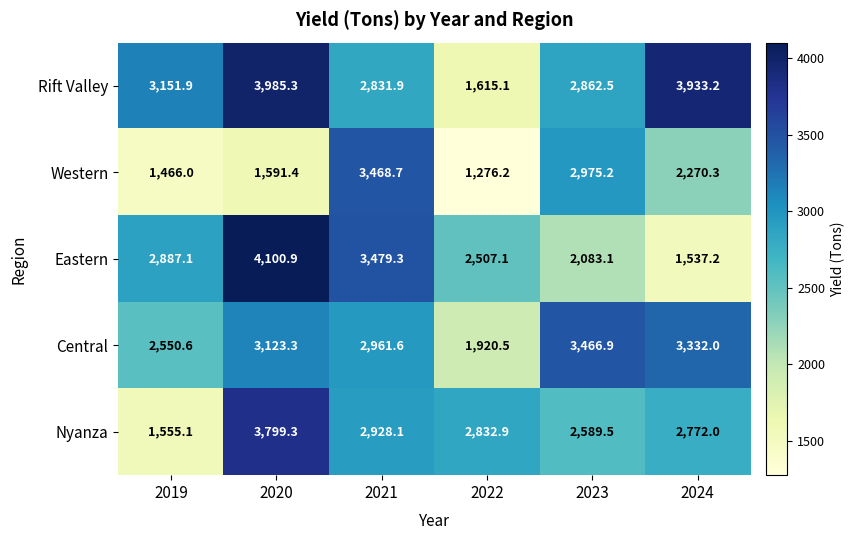

Where does the Rift Valley series first go above 3151?

2019